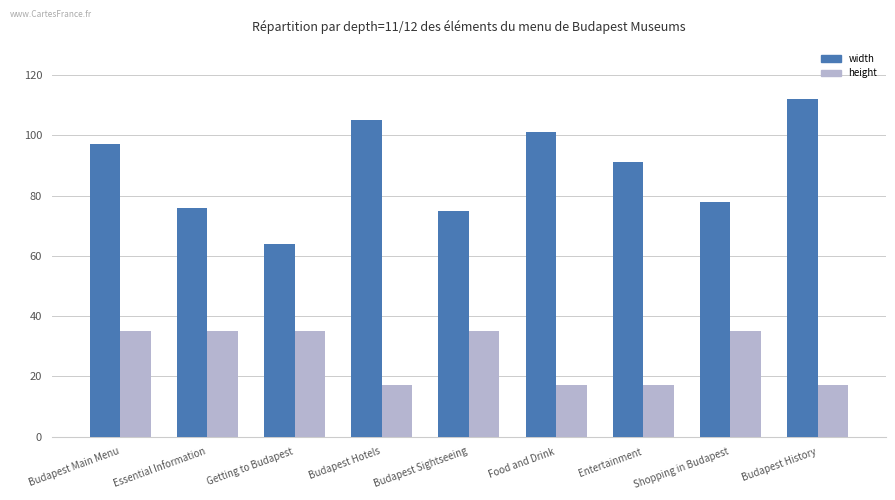

Does the chart contain stacked bars?

No